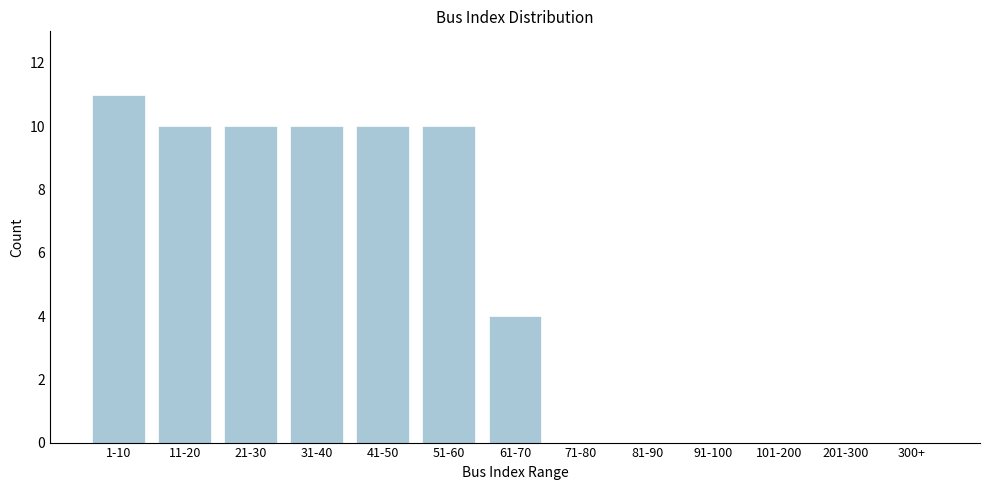

Reading left to right, list all the values displayed in this chart.

1-10=11	11-20=10	21-30=10	31-40=10	41-50=10	51-60=10	61-70=4	71-80=0	81-90=0	91-100=0	101-200=0	201-300=0	300+=0